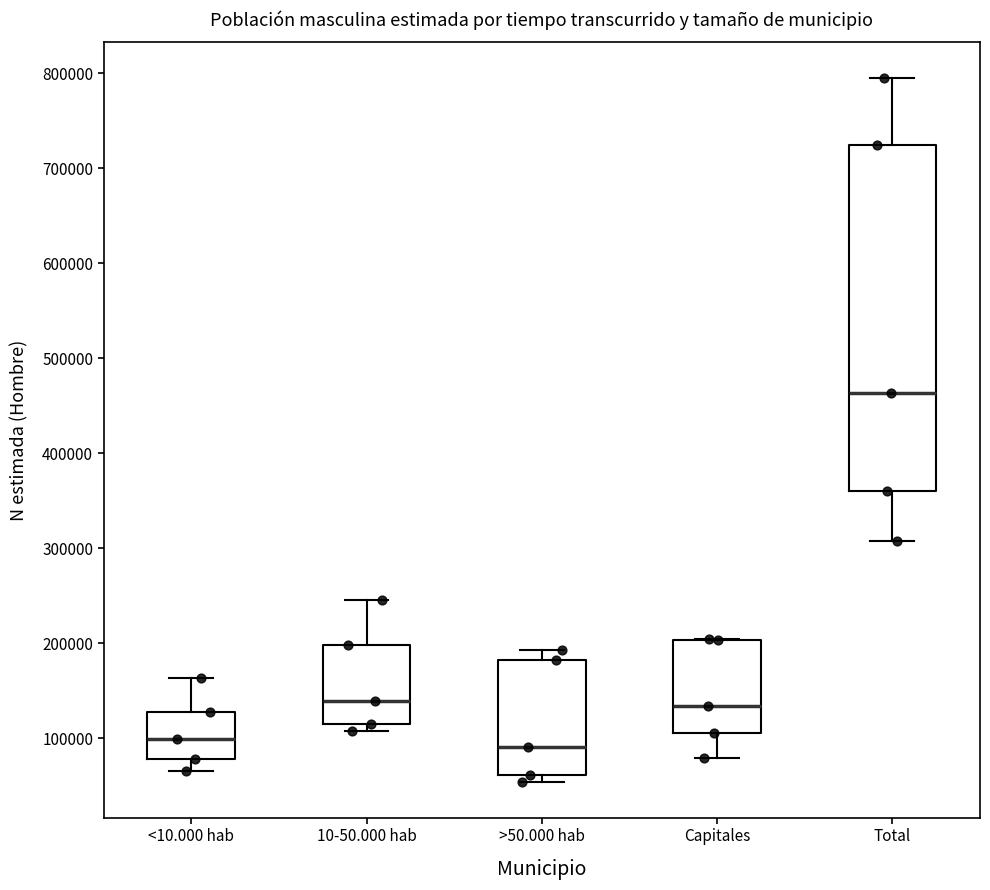

Reading left to right, read every box against the y-axis: the position of its median line, the range the box covers, and the ends of its whiskers. The values are not printed on the chart, so give them approximately, as read against the axis.

<10.000 hab: median 100000, box 80000 to 130000, whiskers 70000 to 160000
10-50.000 hab: median 140000, box 120000 to 200000, whiskers 110000 to 250000
>50.000 hab: median 90000, box 60000 to 180000, whiskers 50000 to 190000
Capitales: median 130000, box 110000 to 200000, whiskers 80000 to 200000
Total: median 460000, box 360000 to 720000, whiskers 310000 to 800000